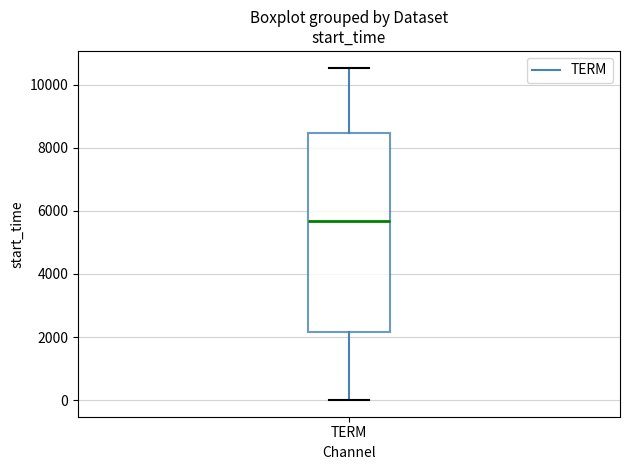

Where does the median line of the box for TERM sit on the y-axis? The values are not printed on the chart, so give them approximately, as read against the axis.

5600